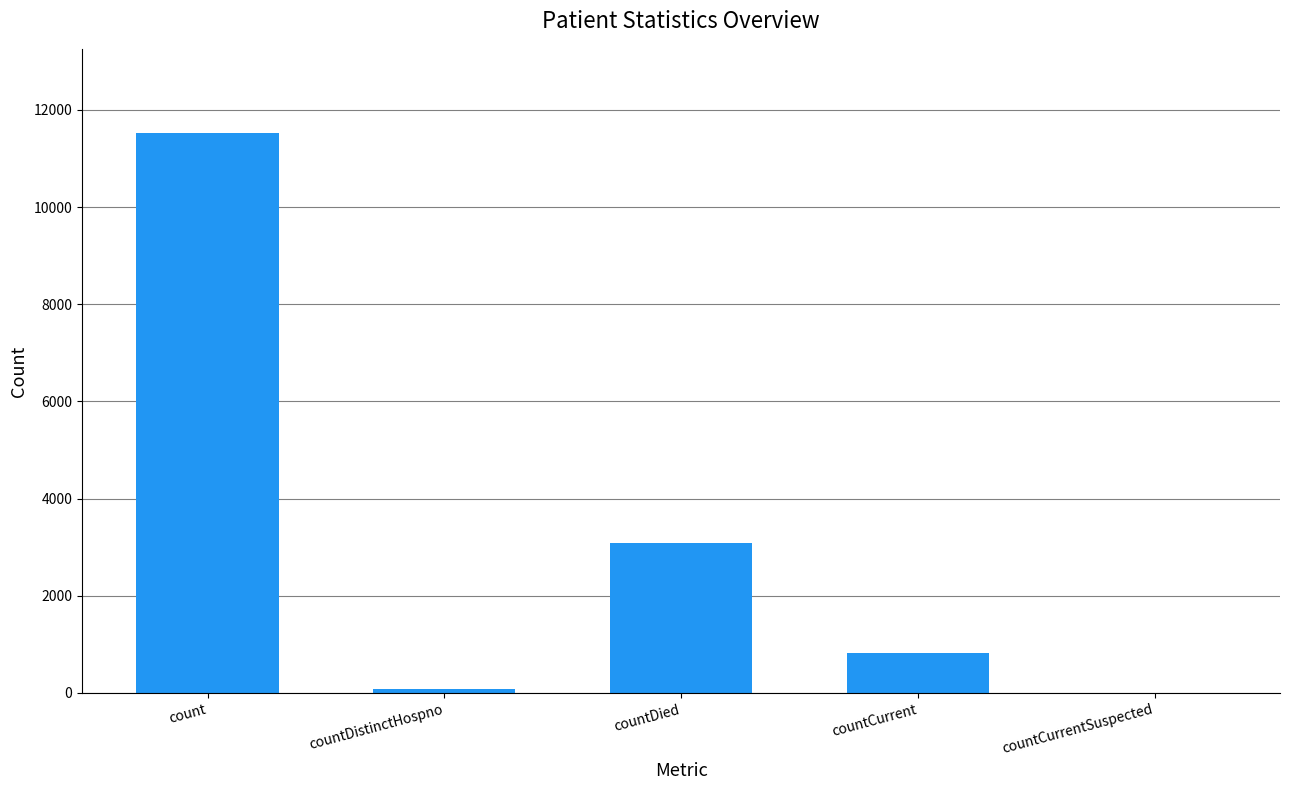

Between countDied and count, which is larger?

count